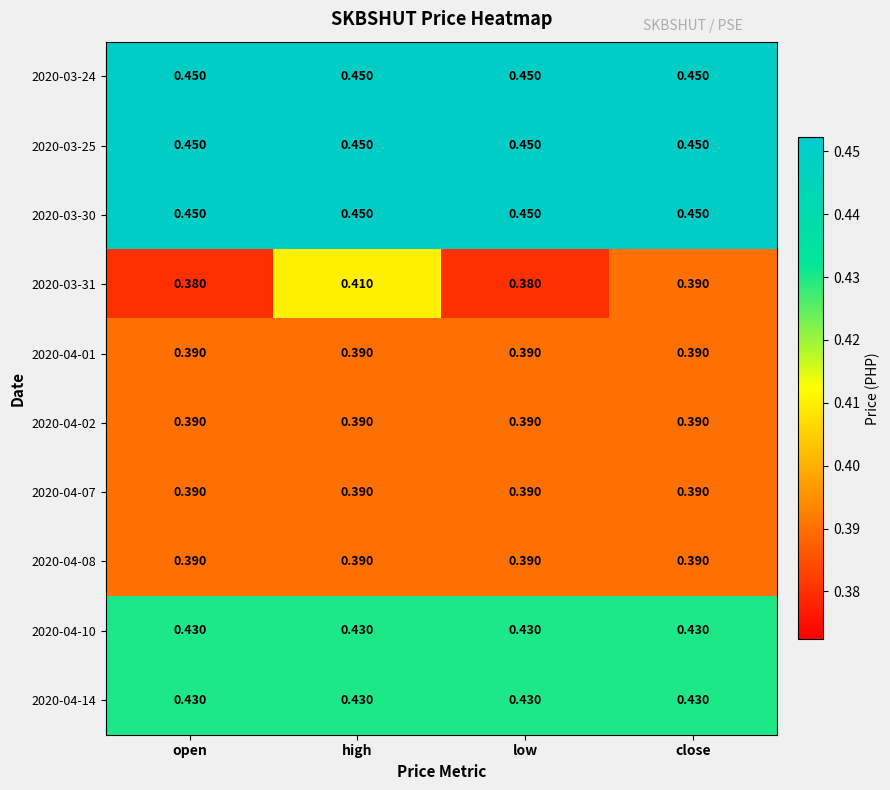

At which category is the sum across all series the highest?

high